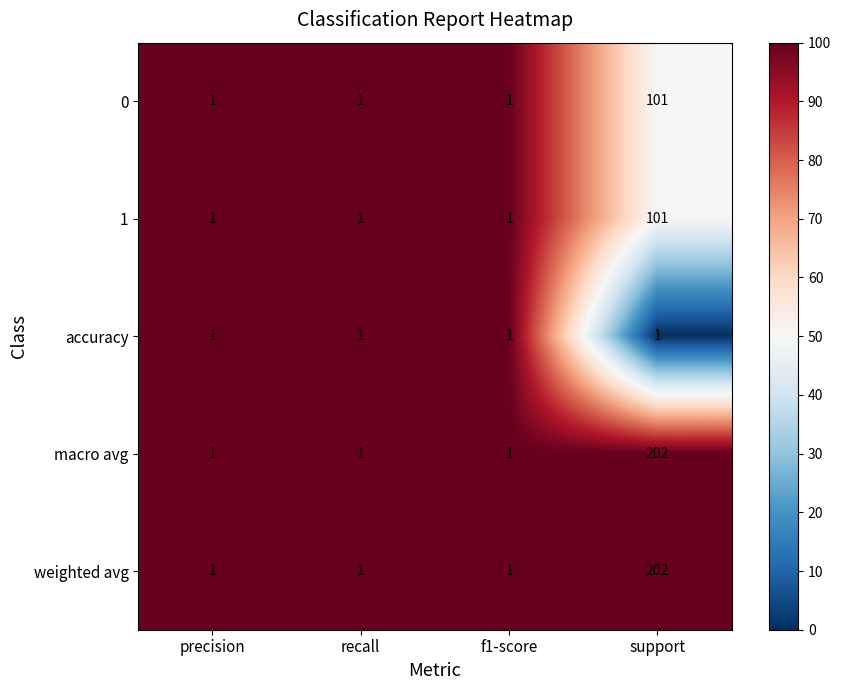

Reading left to right, list all the values displayed in this chart.

0: precision=1	recall=1	f1-score=1	support=101
1: precision=1	recall=1	f1-score=1	support=101
accuracy: precision=1	recall=1	f1-score=1	support=1
macro avg: precision=1	recall=1	f1-score=1	support=202
weighted avg: precision=1	recall=1	f1-score=1	support=202